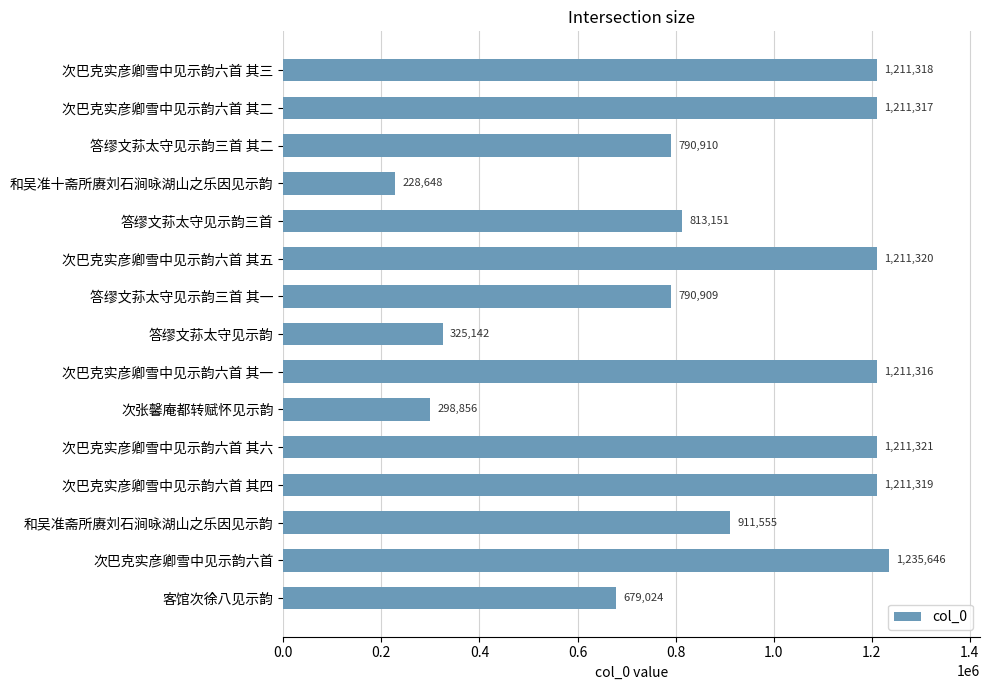

Rank the categories by value from lowest to highest.

和吴准十斋所赓刘石涧咏湖山之乐因见示韵, 次张馨庵都转赋怀见示韵, 答缪文荪太守见示韵, 客馆次徐八见示韵, 答缪文荪太守见示韵三首 其一, 答缪文荪太守见示韵三首 其二, 答缪文荪太守见示韵三首, 和吴准斋所赓刘石涧咏湖山之乐因见示韵, 次巴克实彦卿雪中见示韵六首 其一, 次巴克实彦卿雪中见示韵六首 其二, 次巴克实彦卿雪中见示韵六首 其三, 次巴克实彦卿雪中见示韵六首 其四, 次巴克实彦卿雪中见示韵六首 其五, 次巴克实彦卿雪中见示韵六首 其六, 次巴克实彦卿雪中见示韵六首